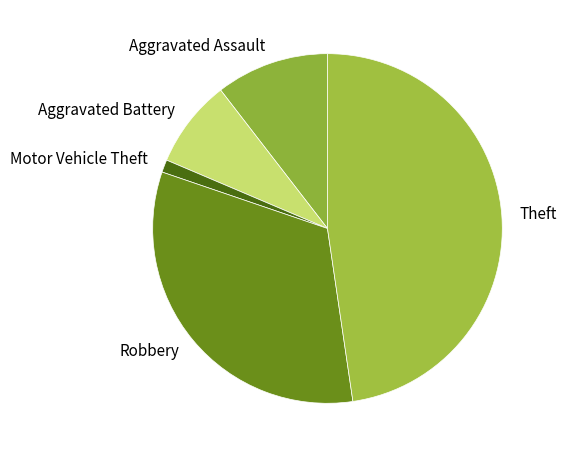

Which category has the smallest portion of the pie?

Motor Vehicle Theft